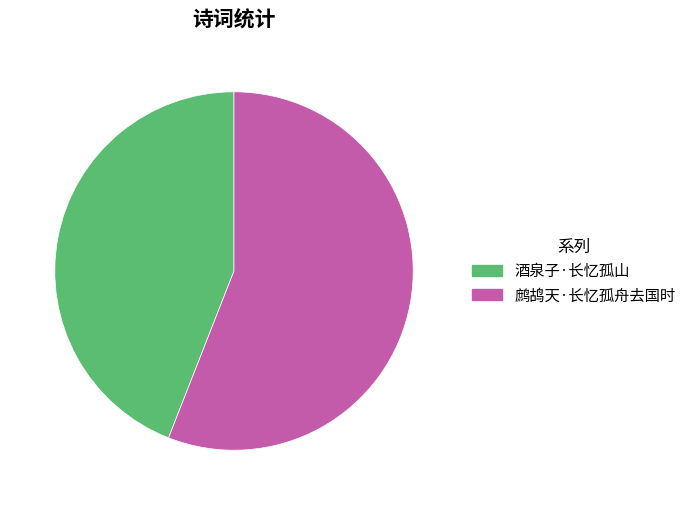

Which slice represents more than half of the pie?

鹧鸪天·长忆孤舟去国时